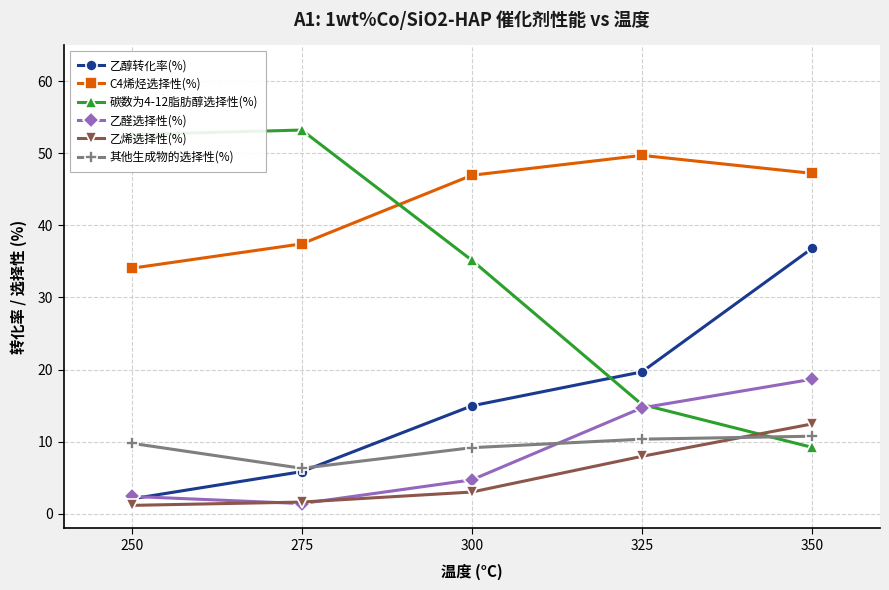

What is the maximum value for 其他生成物的选择性(%)?

10.8